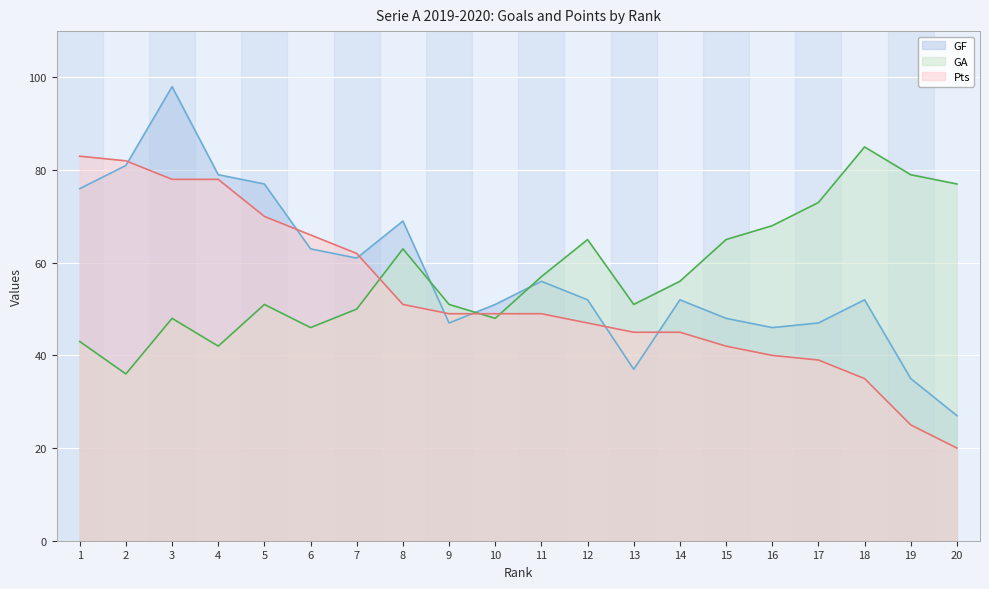

Which label corresponds to the smallest value in the chart?

20